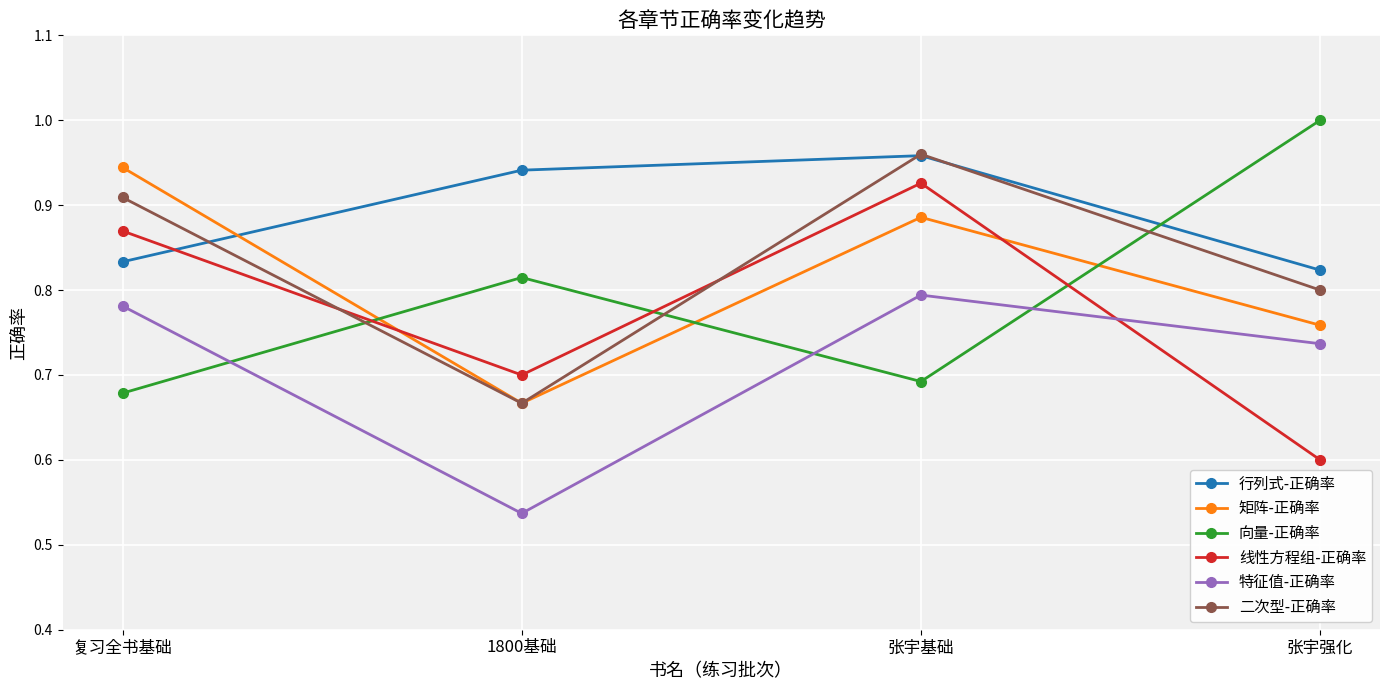

Is it true that 向量-正确率 equals 0.2 at 张宇基础?

False